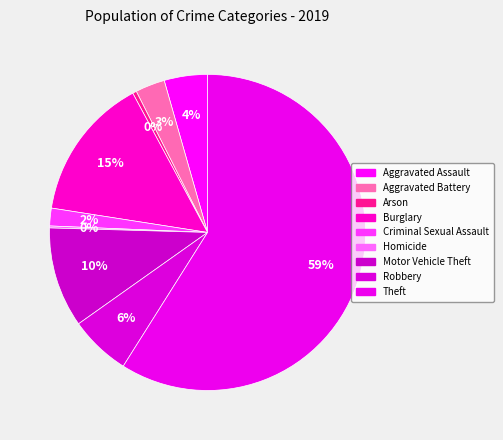

Count the number of slices in the pie.

9